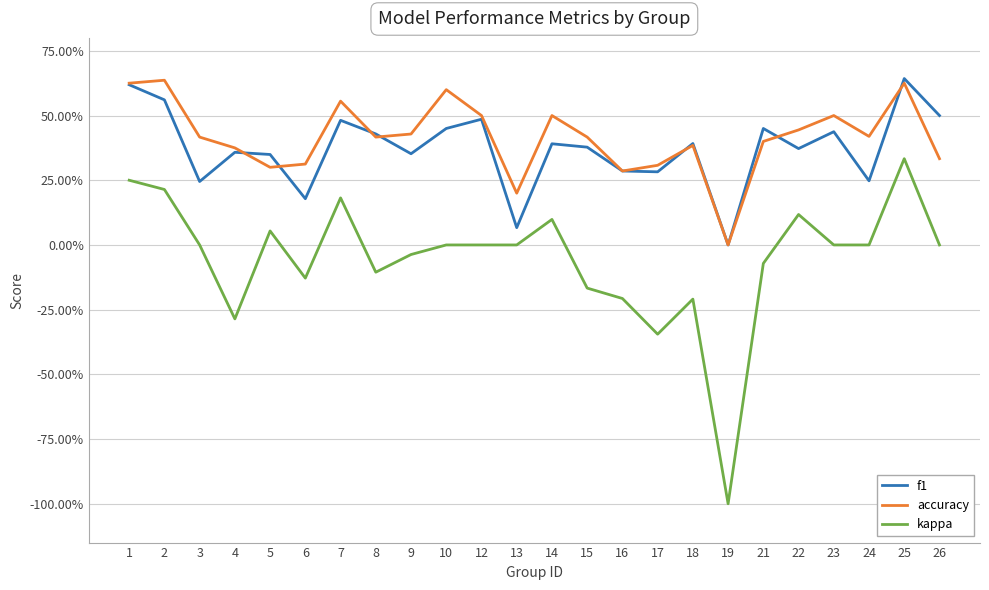

Which label corresponds to the smallest value in the chart?

19